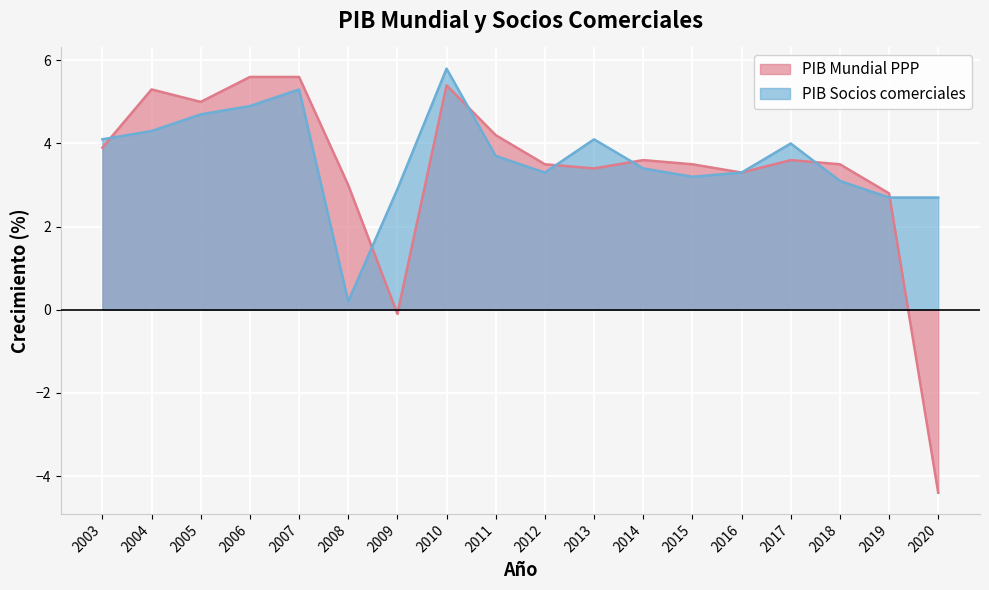

At how many categories does at least one series exceed 2?

18